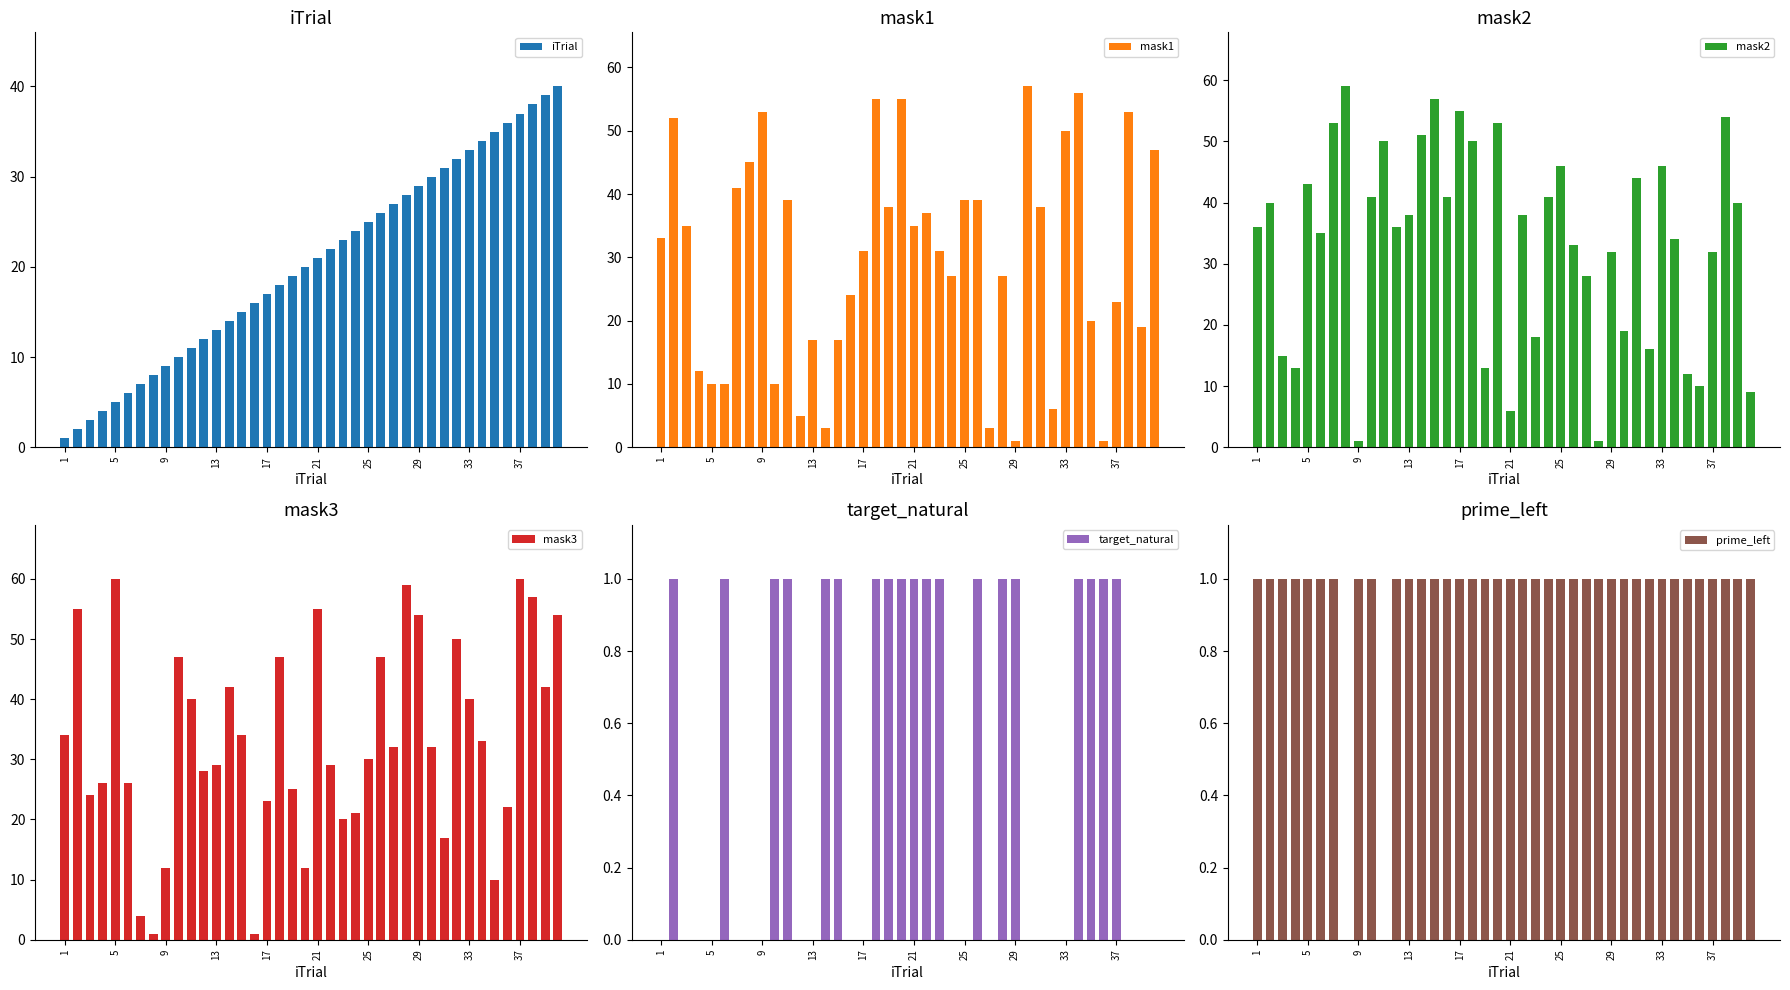

What is the highest value of the mask2 series?

59